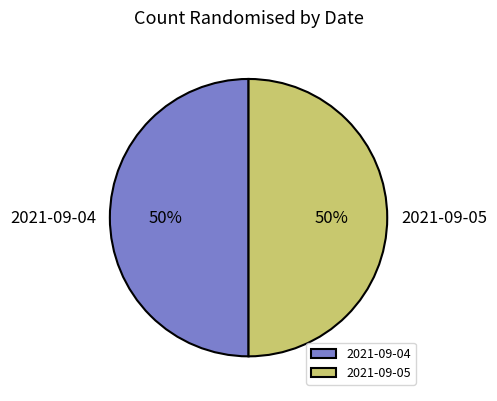

What is the ratio of the value at 2021-09-05 to the value at 2021-09-04?

1.0